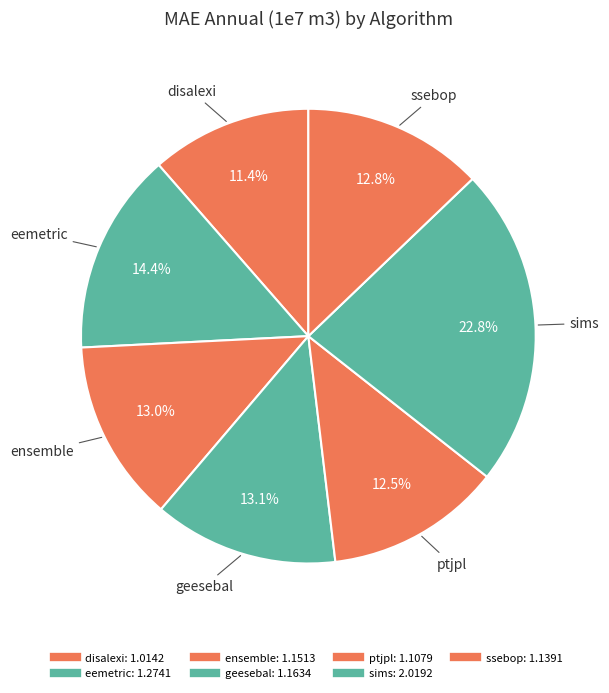

Count the number of slices in the pie.

7